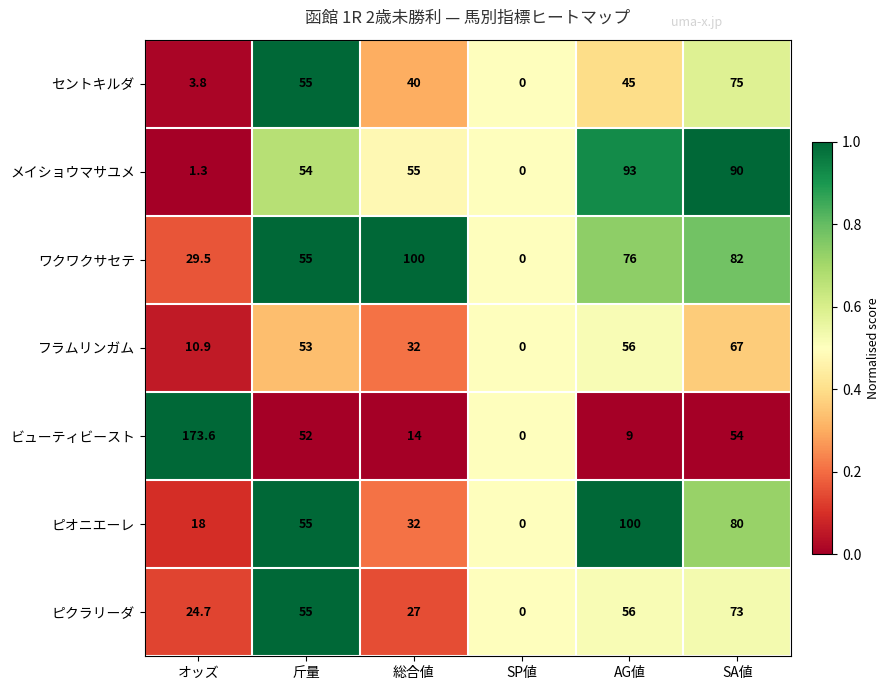

Which category has the lowest value across all series?

SP値